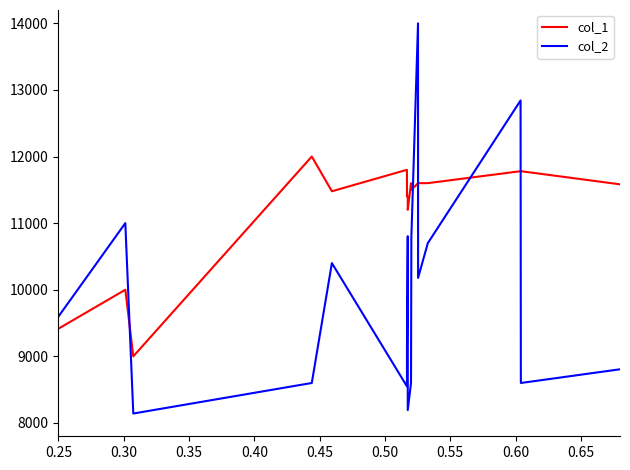

Is it true that col_2 equals 6030.4 at 25?

False